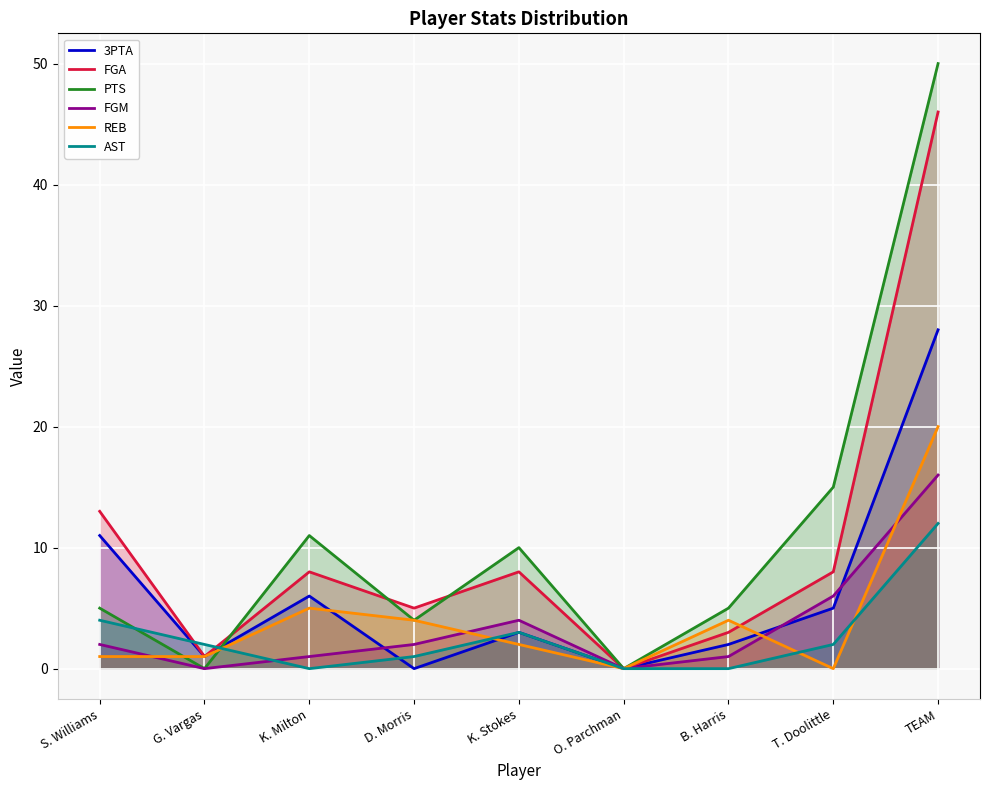

True or false: FGA has more than 1 interior local peaks.

True